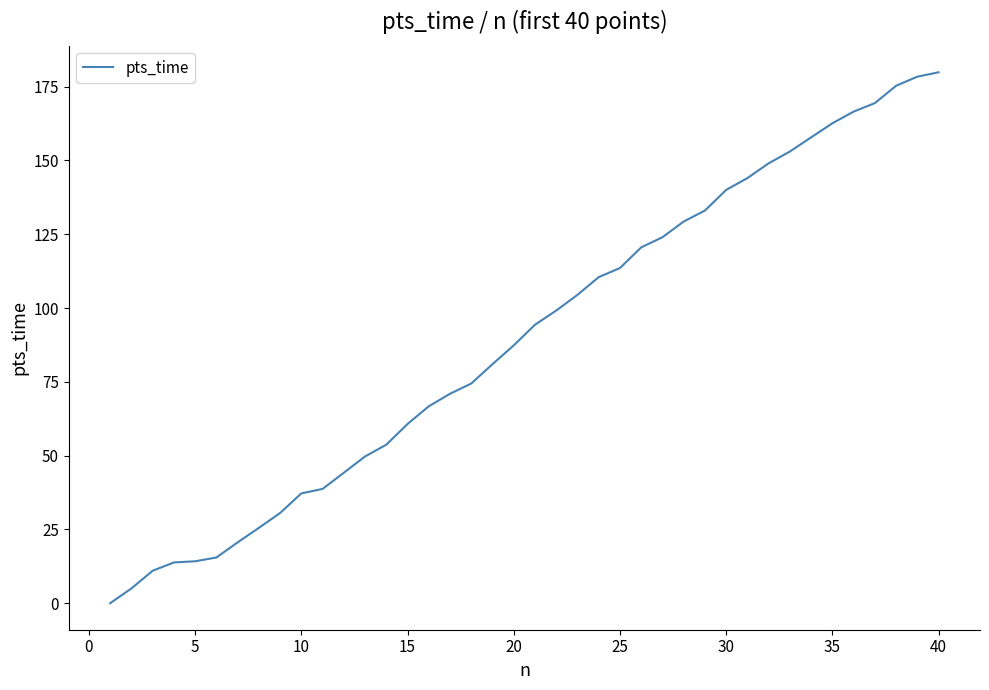

What is the greatest value displayed?

179.9